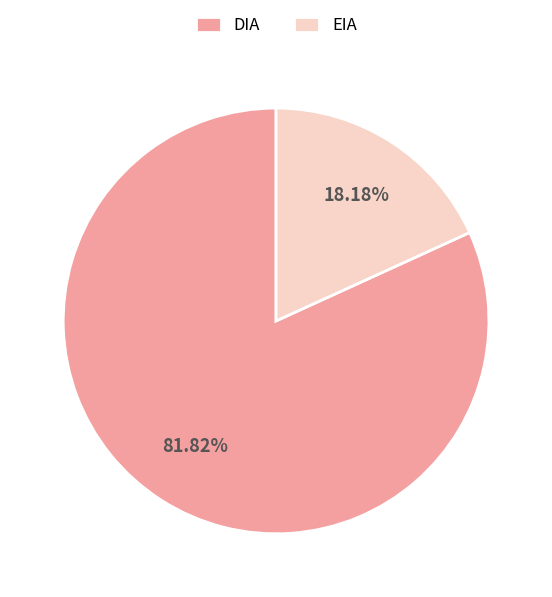

Rank the categories by value from lowest to highest.

EIA, DIA